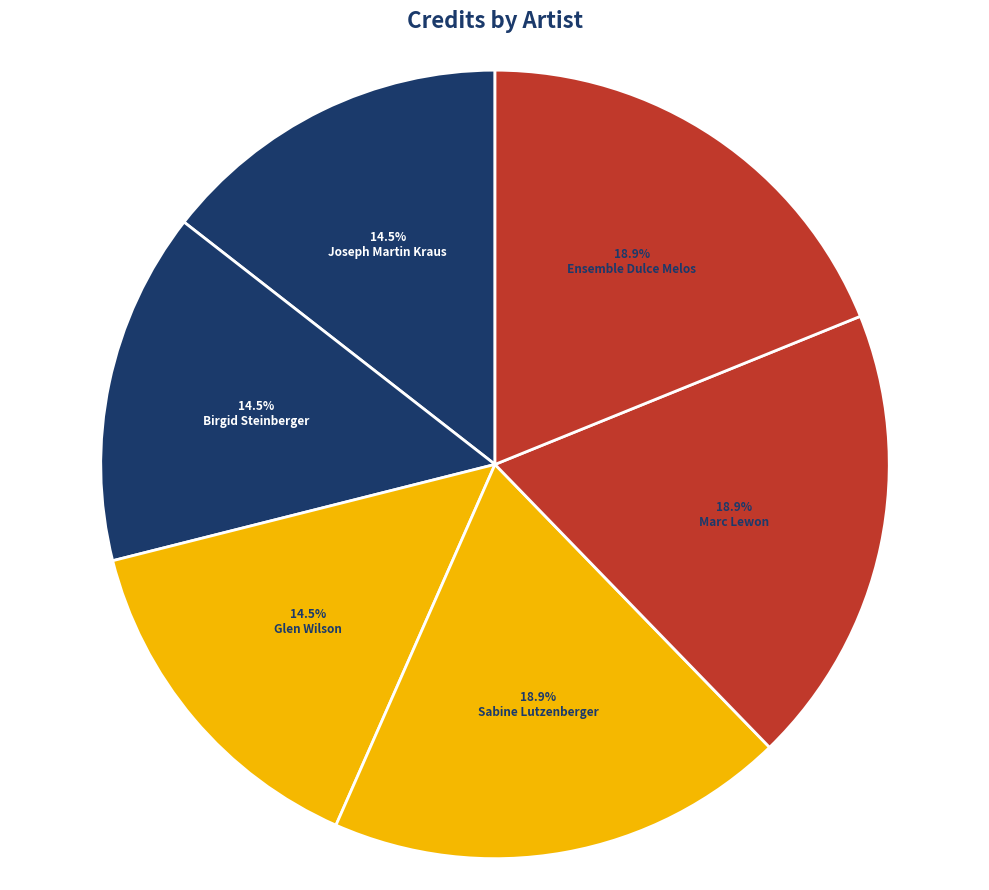

How many segments does this pie chart have?

6